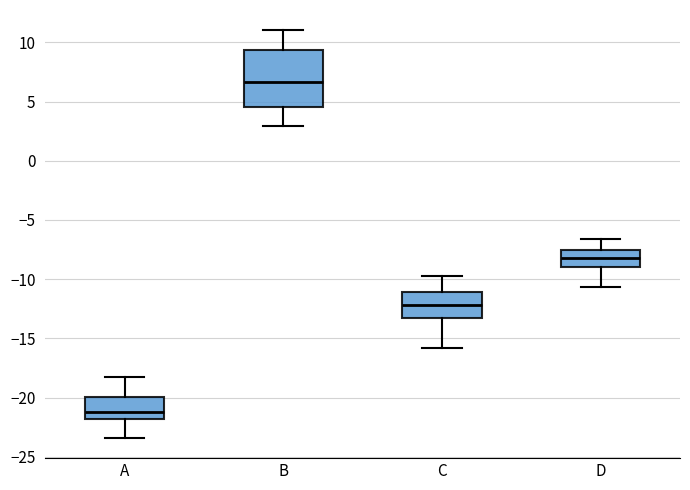

Comparing the boxes themselves (not the whiskers), which one is the tallest?

B